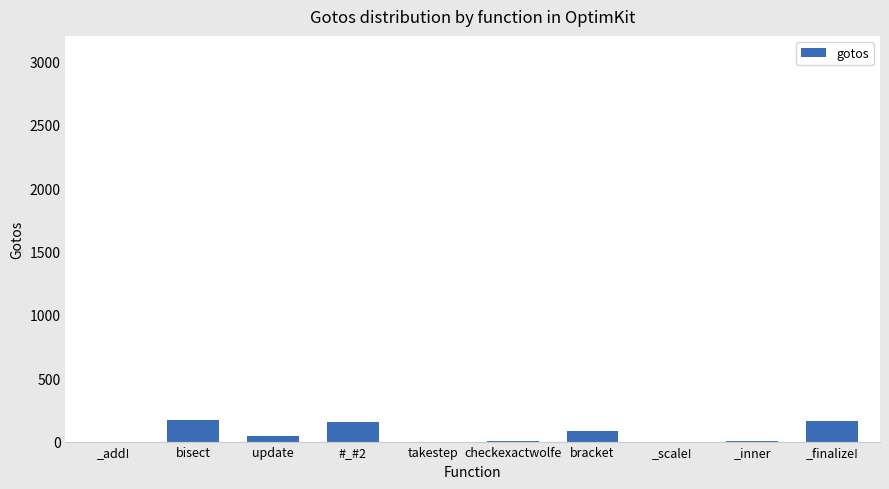

What is the change in value from _add! to _finalize!?

+161